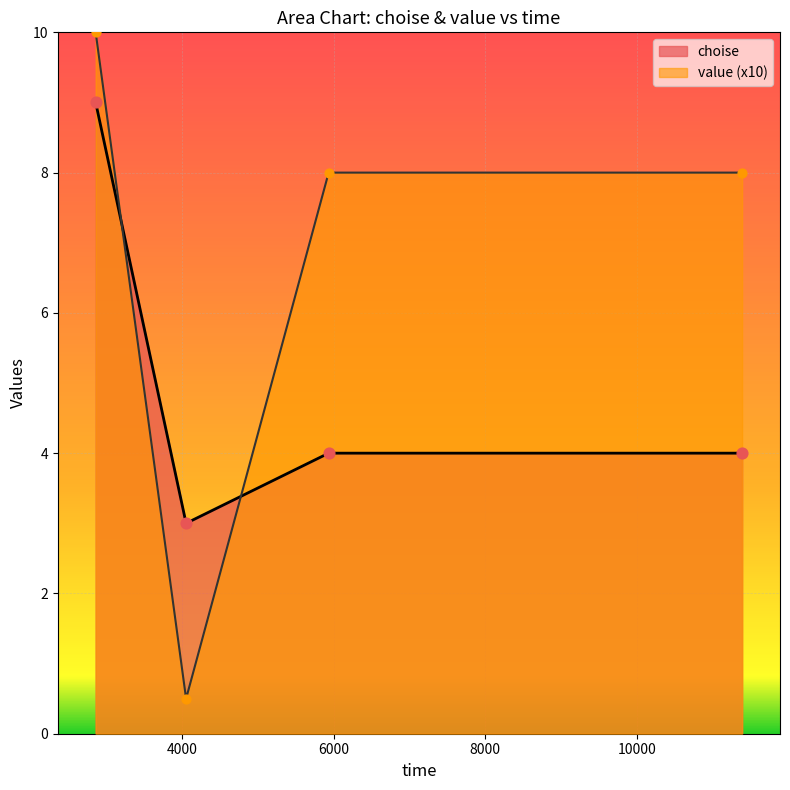

Which series reaches the minimum Y coordinate?

value